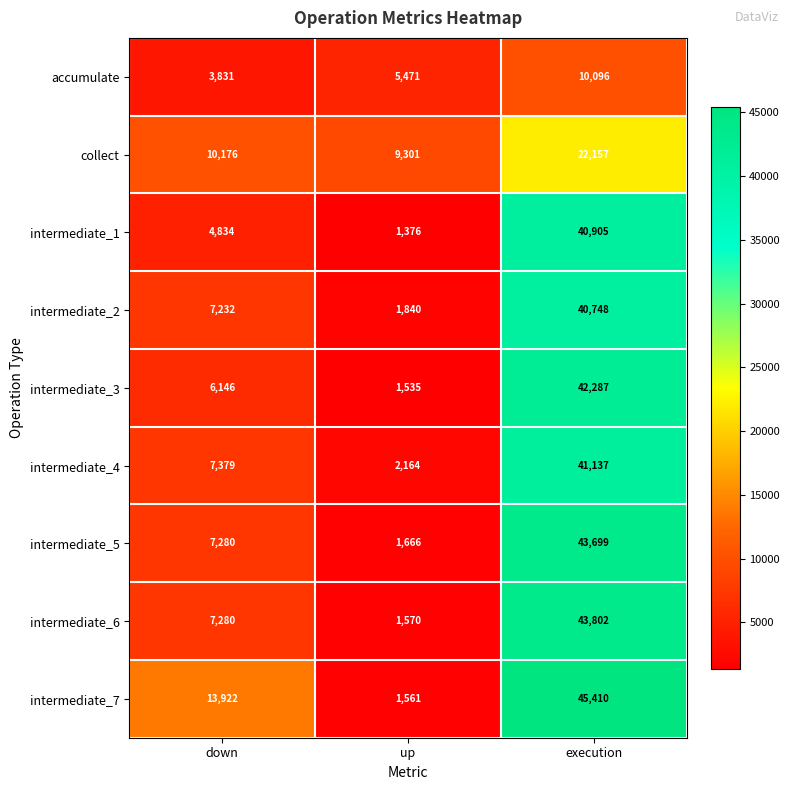

What is the difference between the maximum and second lowest values in the intermediate_2 series?

33516